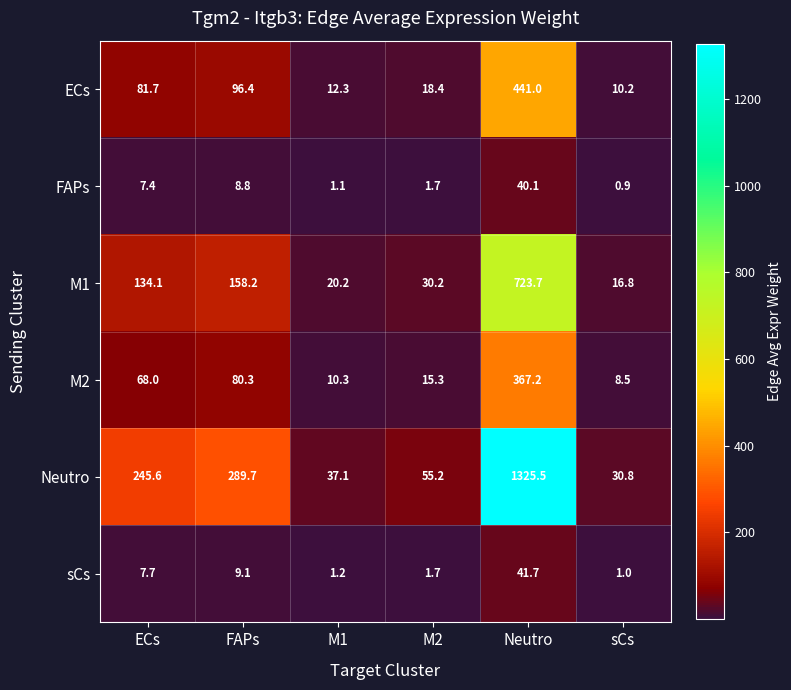

At which category is the sum across all series the highest?

Neutro